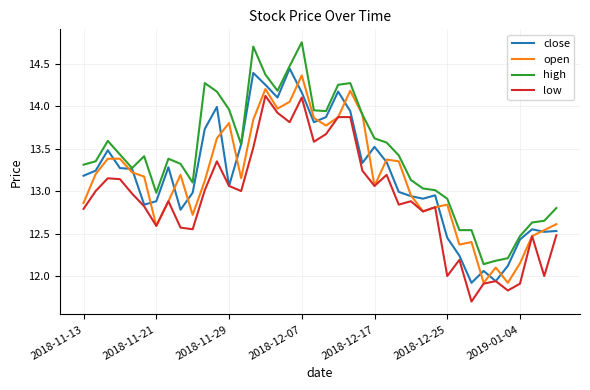

True or false: high and low cross at least once.

False